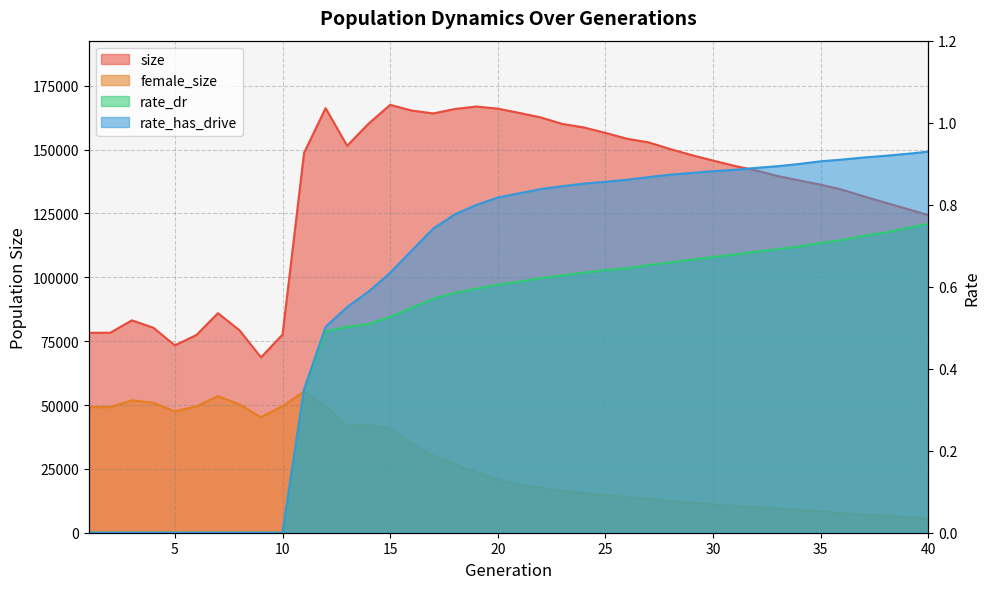

Which series has the widest spread of values?

size